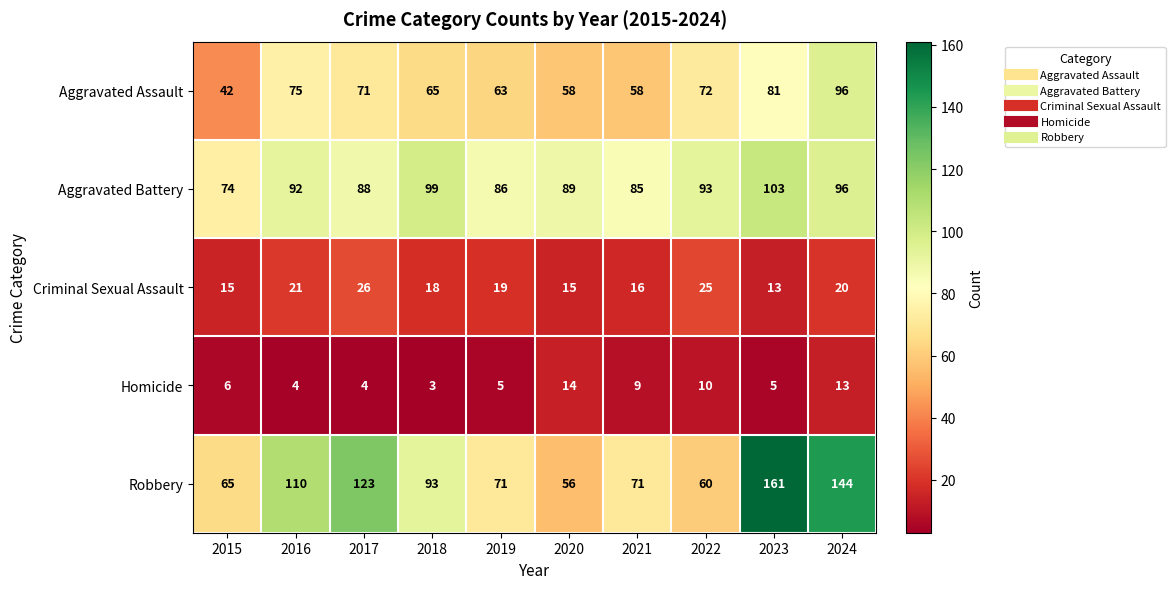

At how many categories does at least one series exceed 82?

9